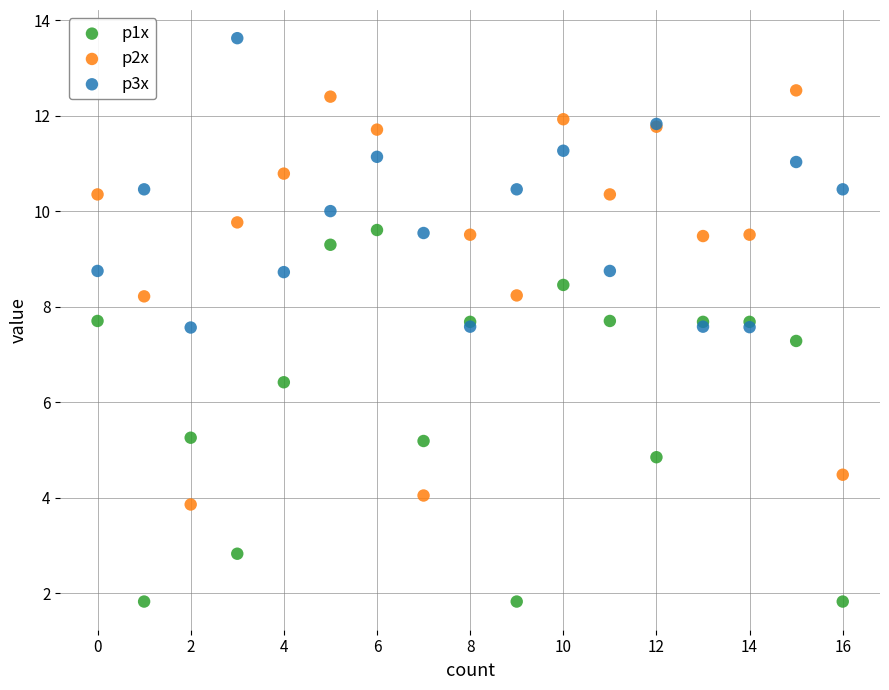

What are all the series names shown in the legend?

p1x, p2x, p3x